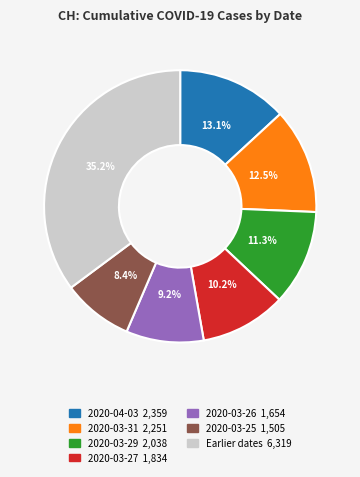

Does any single category account for the majority?

No